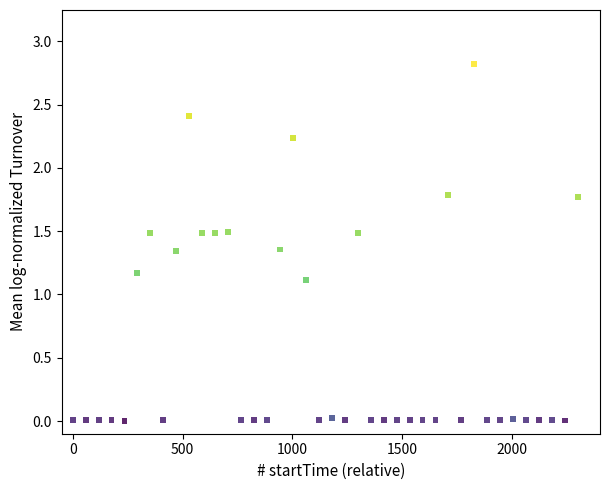

What Y value in the scatter plot is closest to 1?

1.1